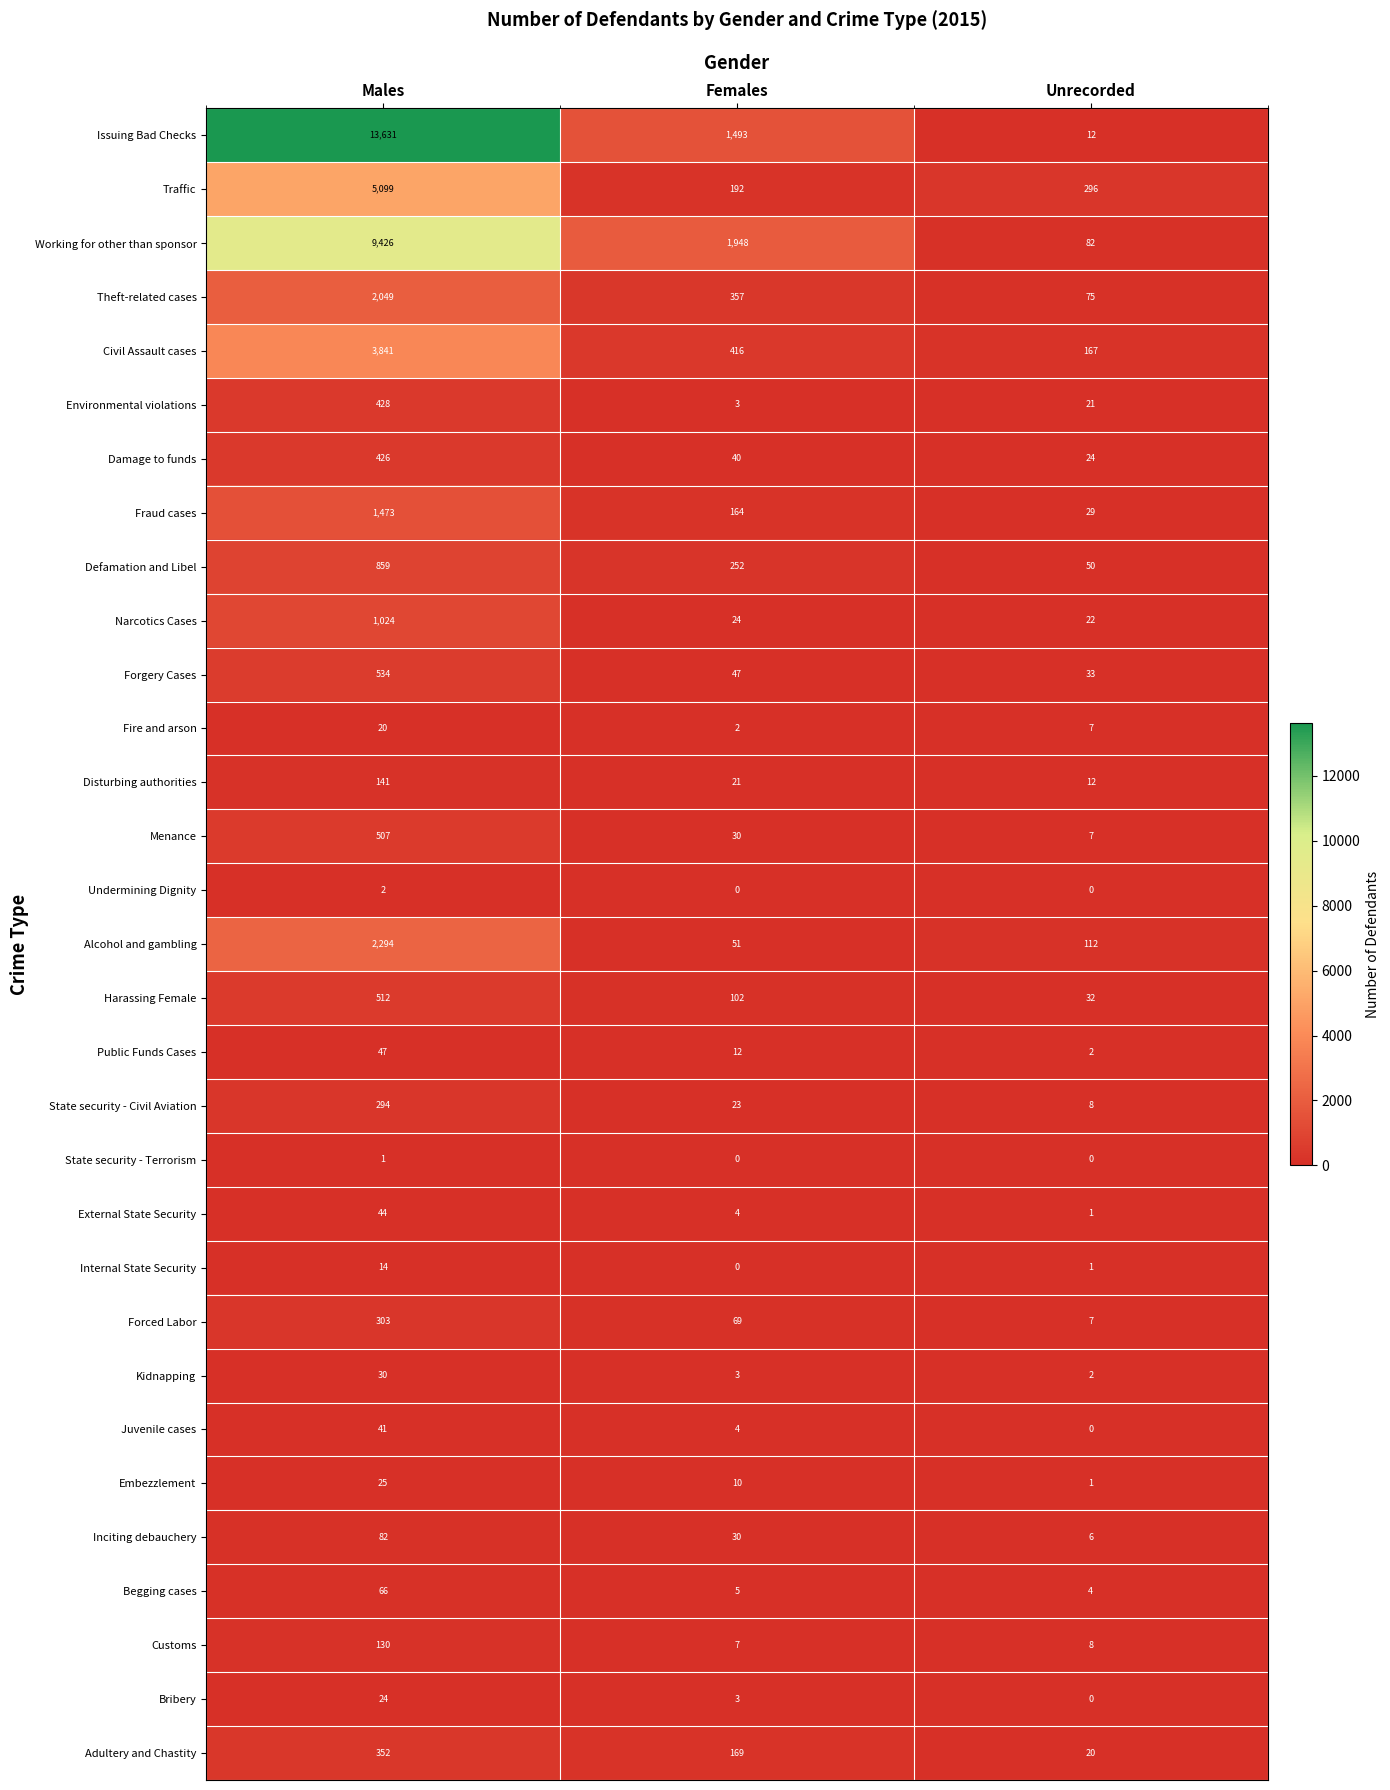

List the labels in order of Juvenile cases value, smallest first.

Unrecorded, Females, Males